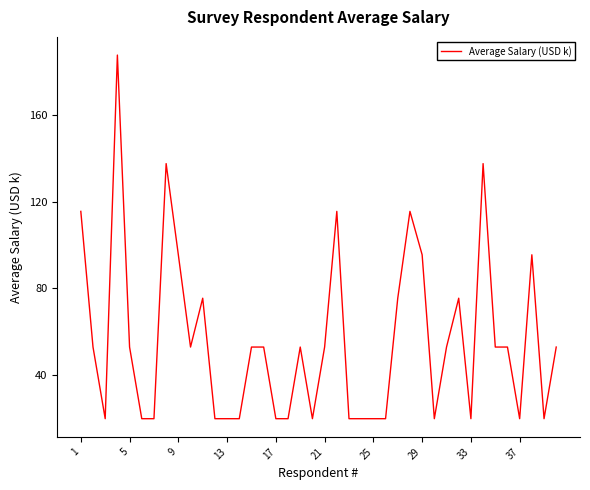

What is the difference between the maximum and minimum values?

167.5